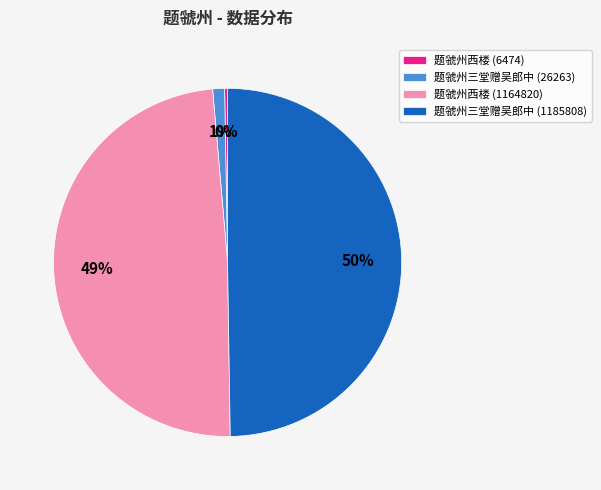

Is it true that 题虢州三堂赠吴郎中 (26263) is 1% of the pie?

True